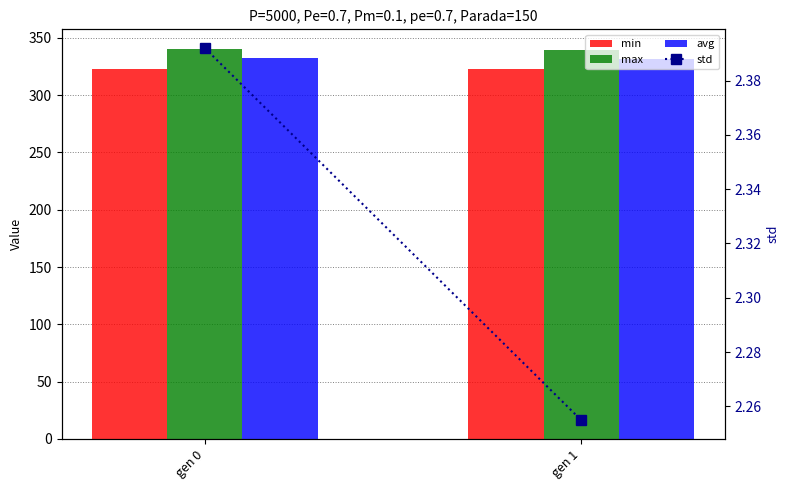

True or false: std has a value of 2.3 at gen 1.

True